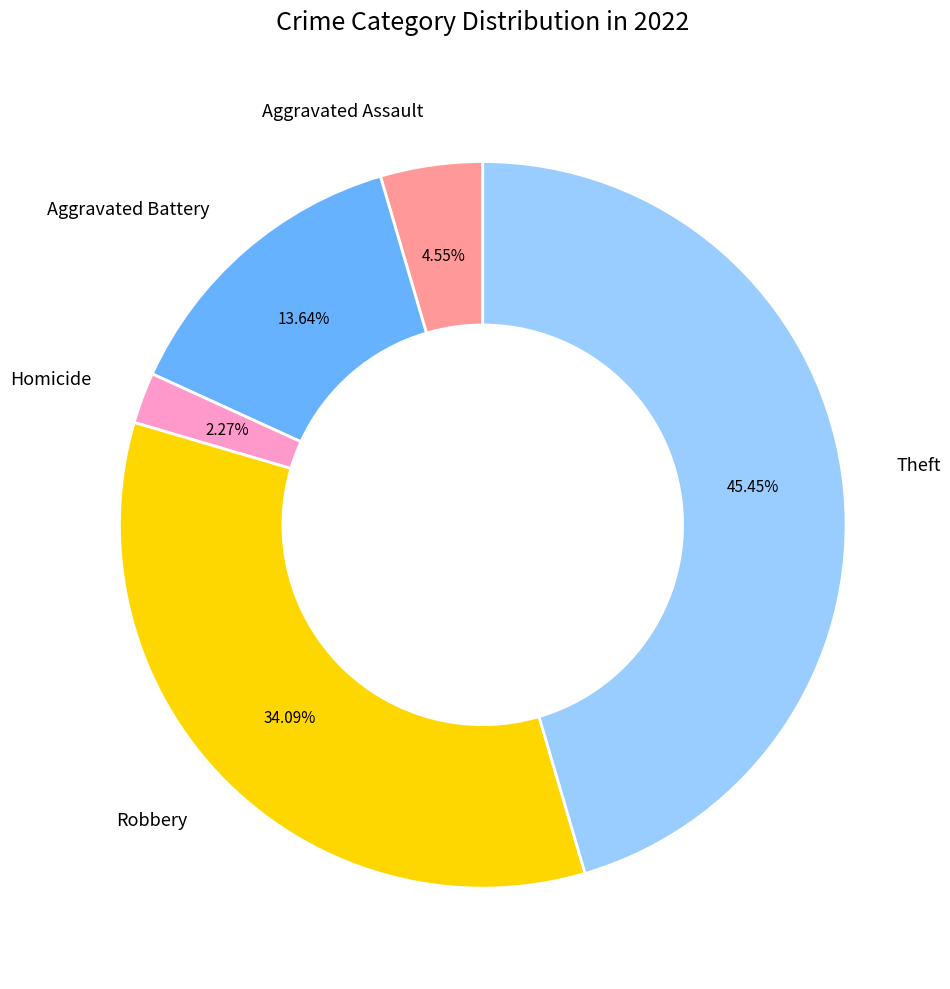

Is there a majority slice in this chart?

No